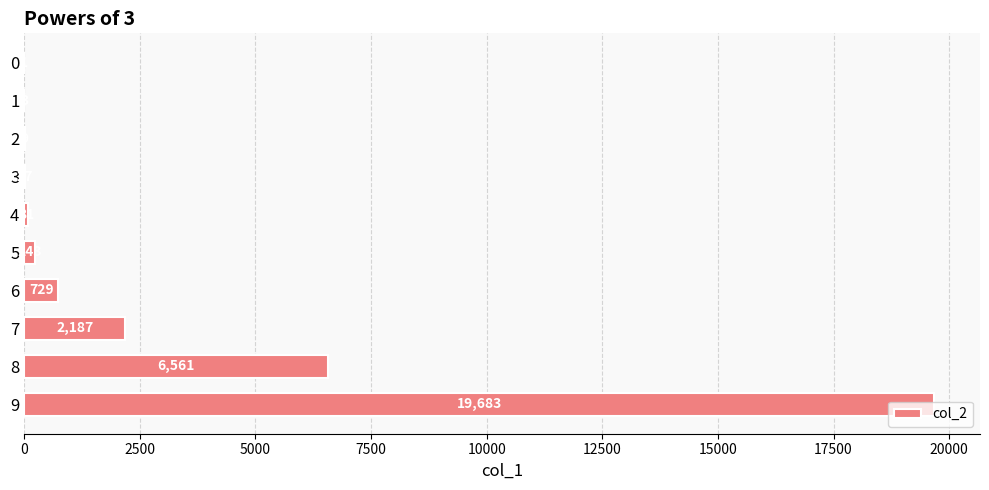

What is the maximum value shown in the chart?

19683